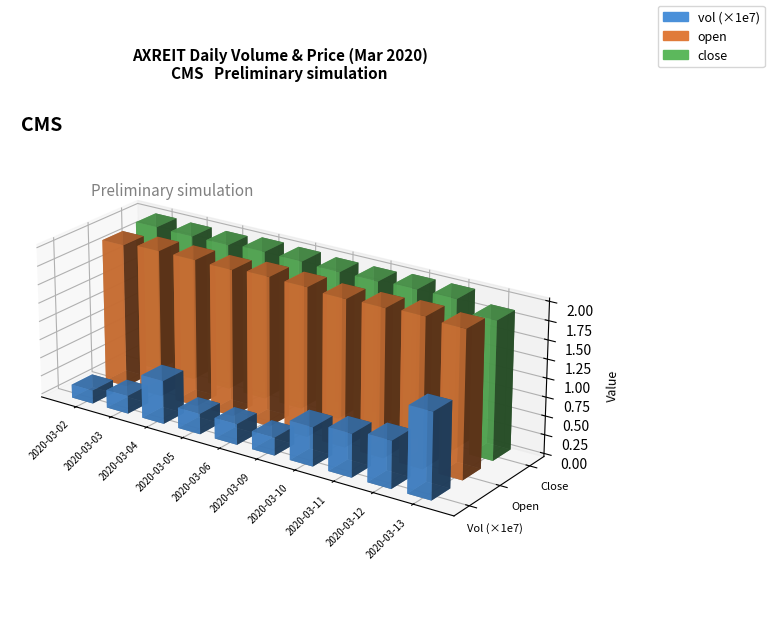

Count the open values in the range 1 to 2.

10